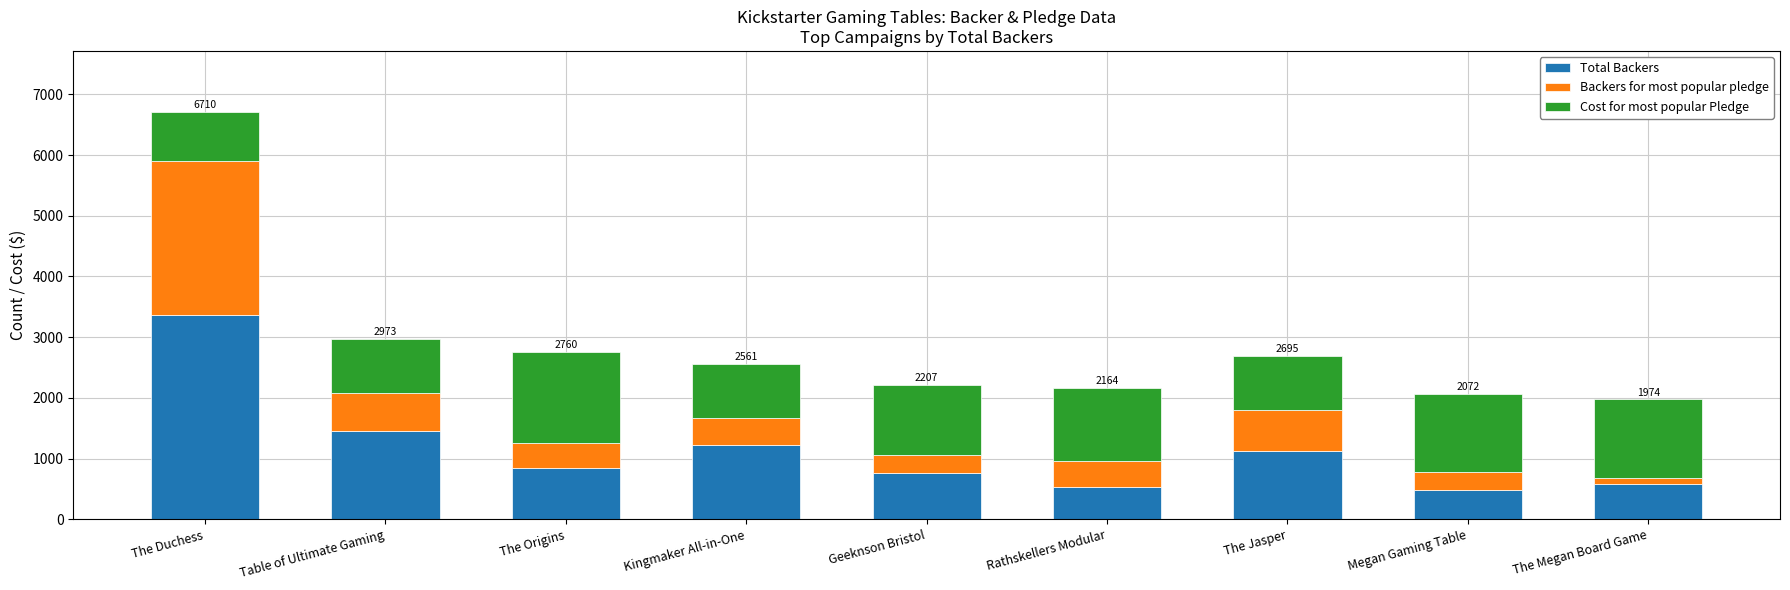

Reading left to right, transcribe the values for Total Backers.

3364	1457	843	1222	757	524	1122	481	575